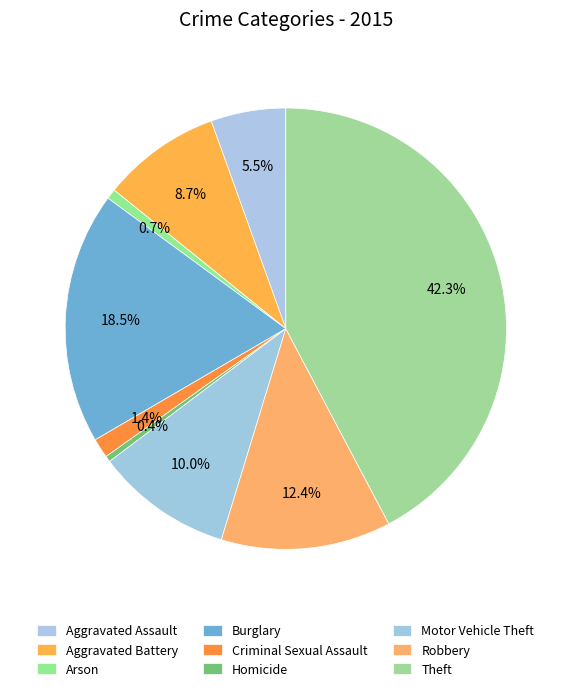

Combined, do Theft and Burglary account for over 50%?

Yes